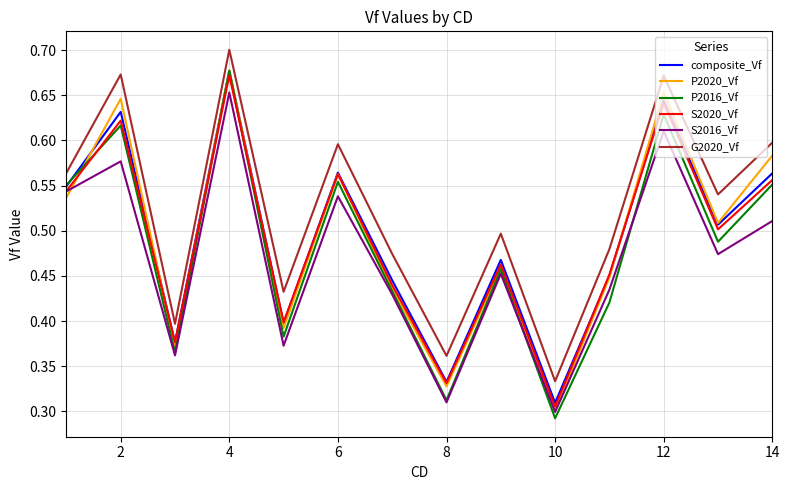

Which series has the largest total across all categories?

G2020_Vf